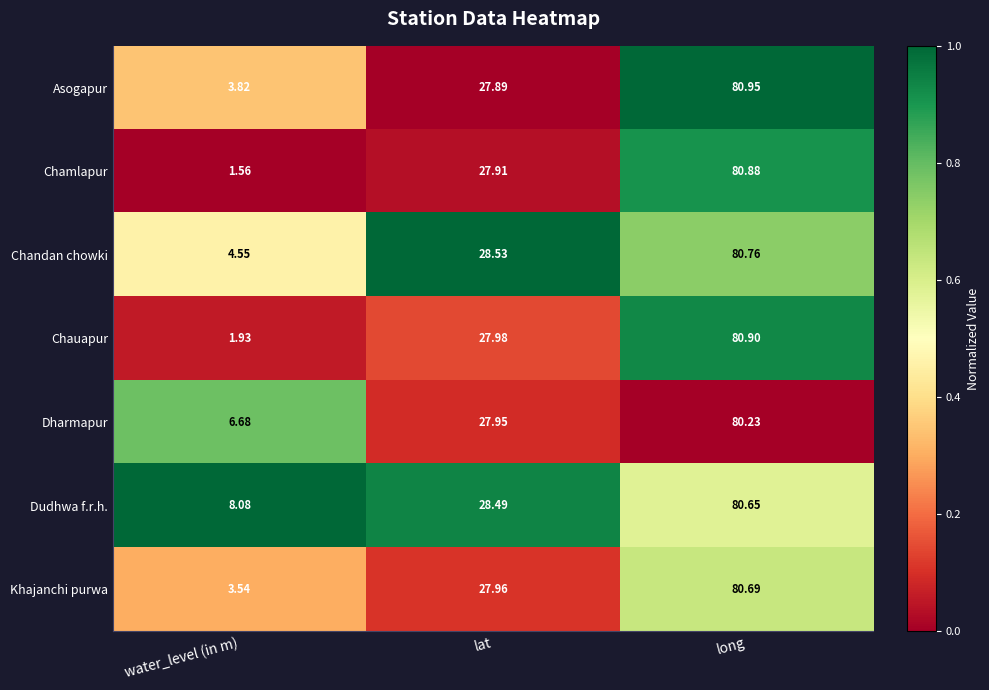

Rank the series by their maximum value, from lowest to highest.

Dharmapur, Dudhwa f.r.h., Khajanchi purwa, Chandan chowki, Chamlapur, Chauapur, Asogapur